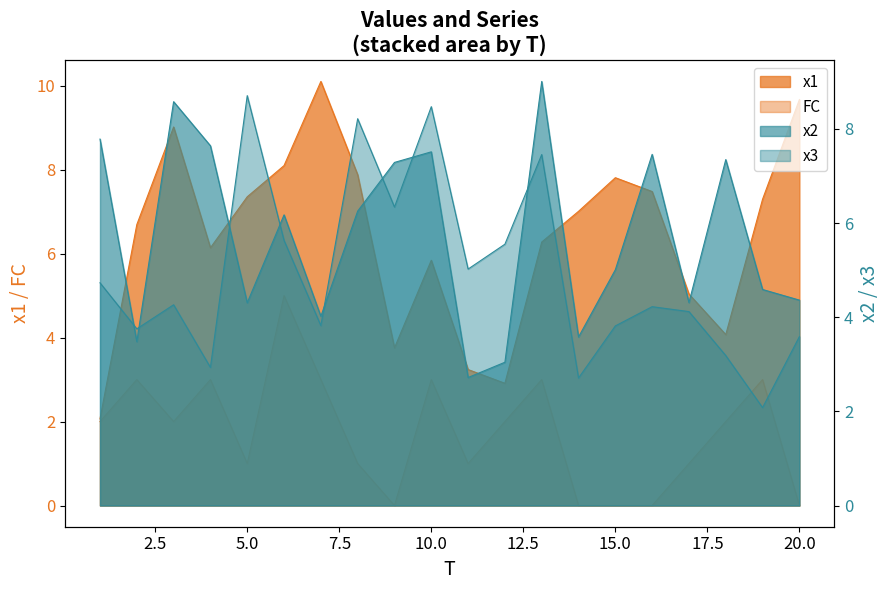

The x3 series shows 1.9 at 14. True or false?

False